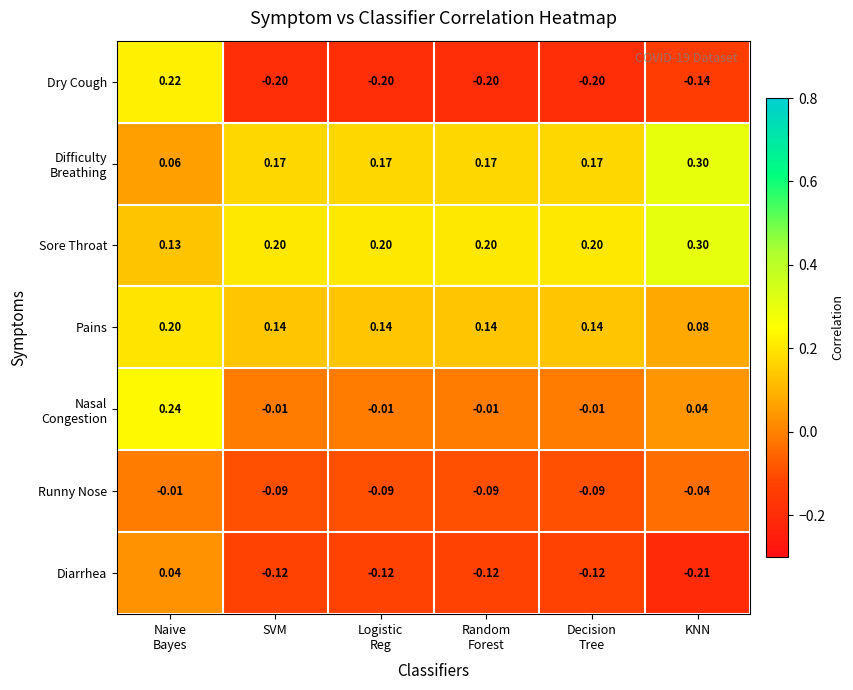

Which category has the lowest value in the Diarrhea series?

KNN